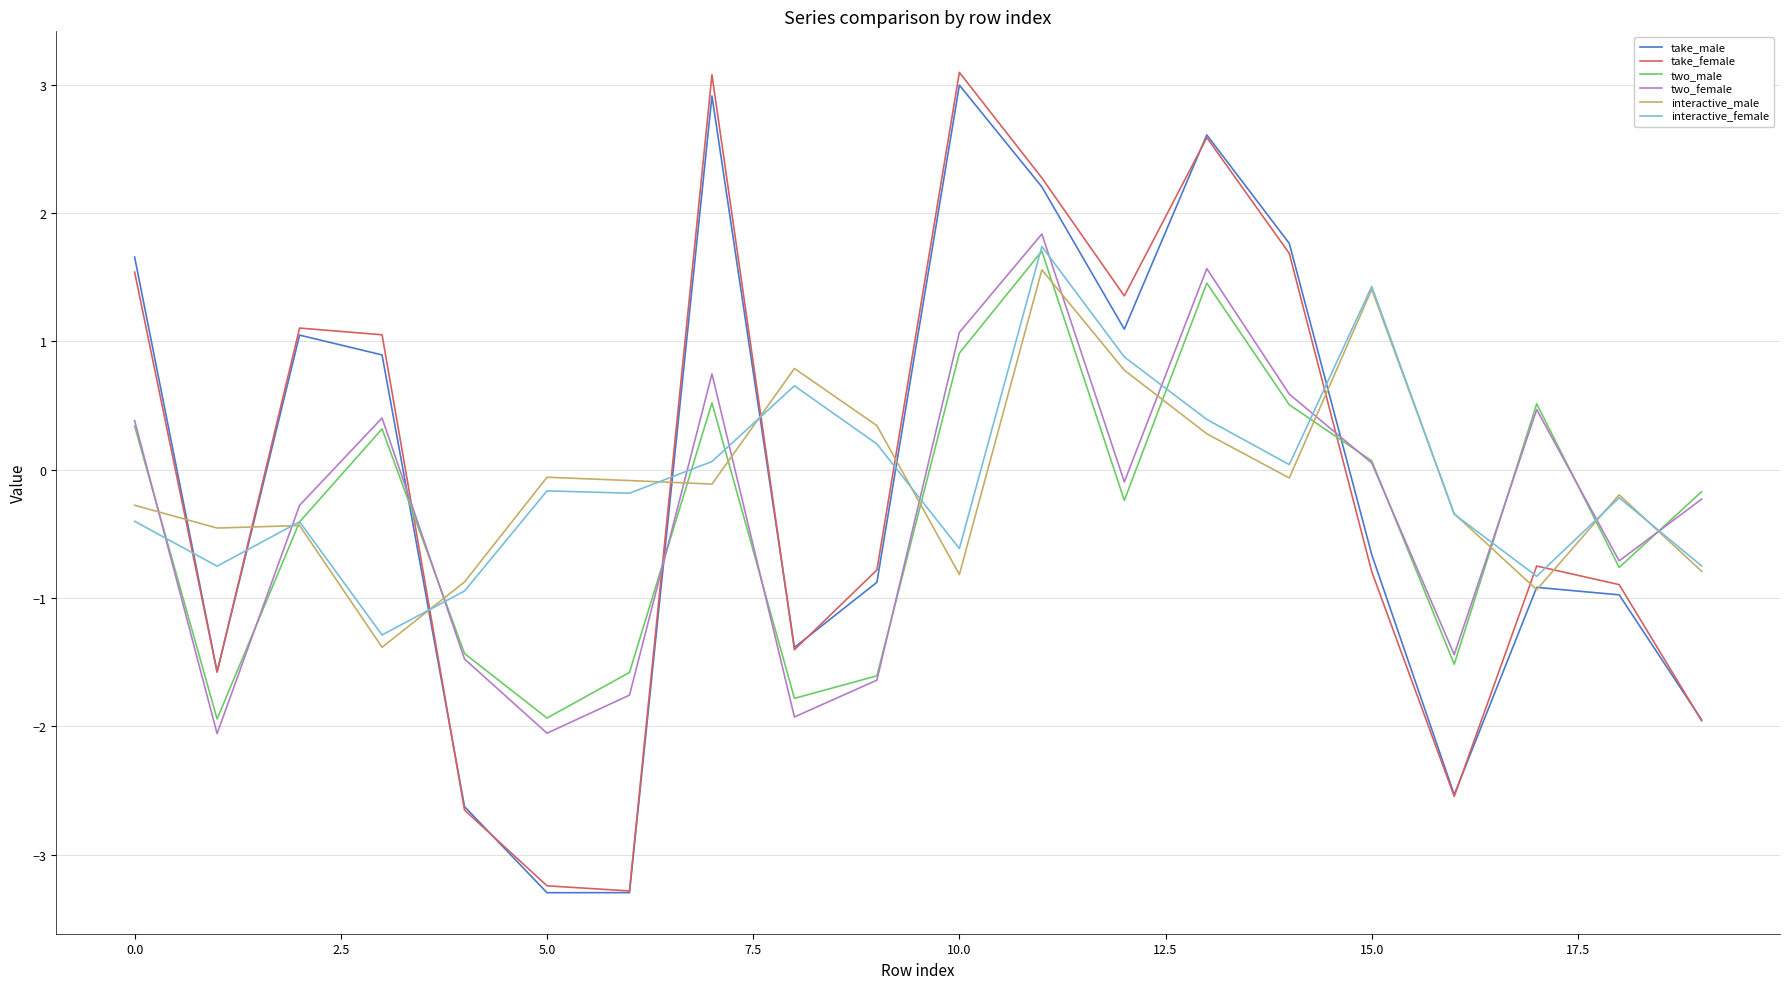

In take_female, how many points are lower than both neighbors (excluding endpoints)?

5